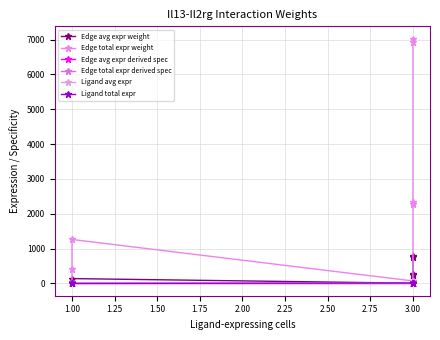

Reading left to right, what are all the values shown in this chart?

Edge avg expr weight: 1.5	46.4	140.3	8.1	8.2	254.6	258.2	769.8	780.9
Edge total expr weight: 13.3	417.6	1262.6	72.8	73.9	2291.2	2324.2	6927.9	7027.8
Edge avg expr derived spec: 0.0	0.0	0.1	0.0	0.0	0.1	0.1	0.3	0.3
Edge total expr derived spec: 0.0	0.0	0.1	0.0	0.0	0.1	0.1	0.3	0.3
Ligand avg expr: 0.7	0.7	0.7	4.0	4.0	4.0	4.0	4.0	4.0
Ligand total expr: 2.2	2.2	2.2	11.9	11.9	11.9	12.0	12.0	12.0